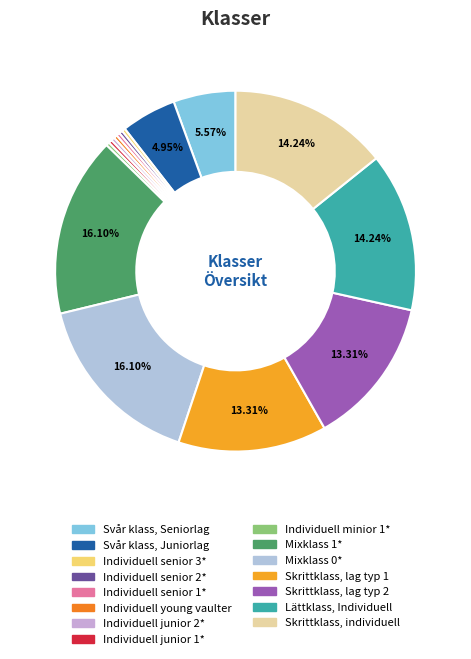

What is the ratio of the value at Mixklass 0* to the value at Lättklass, Individuell?

1.1